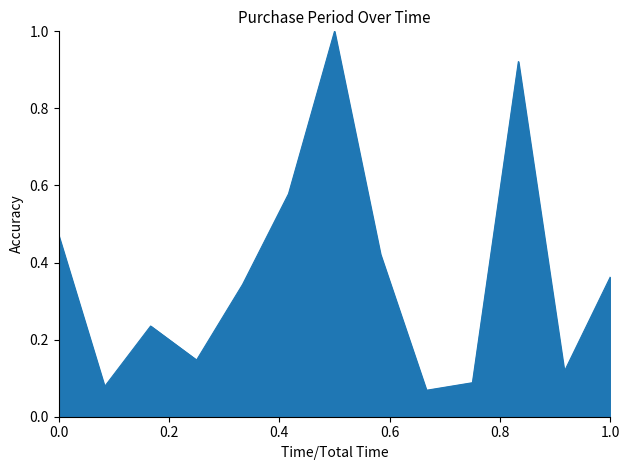

What is the greatest value displayed?

1.0